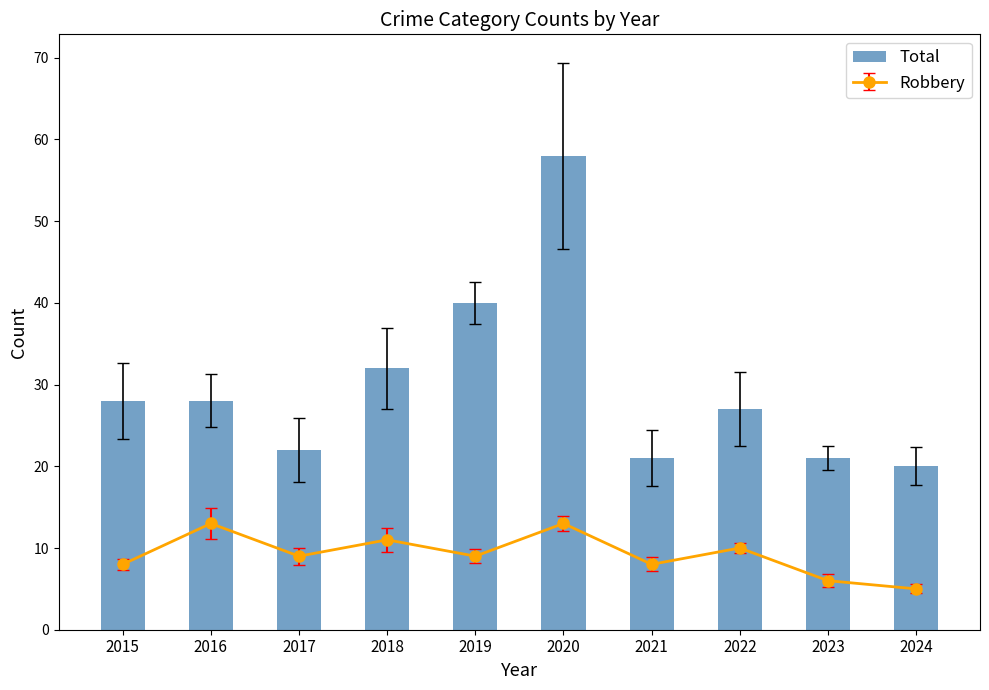

What is the difference between the maximum and minimum values?

38